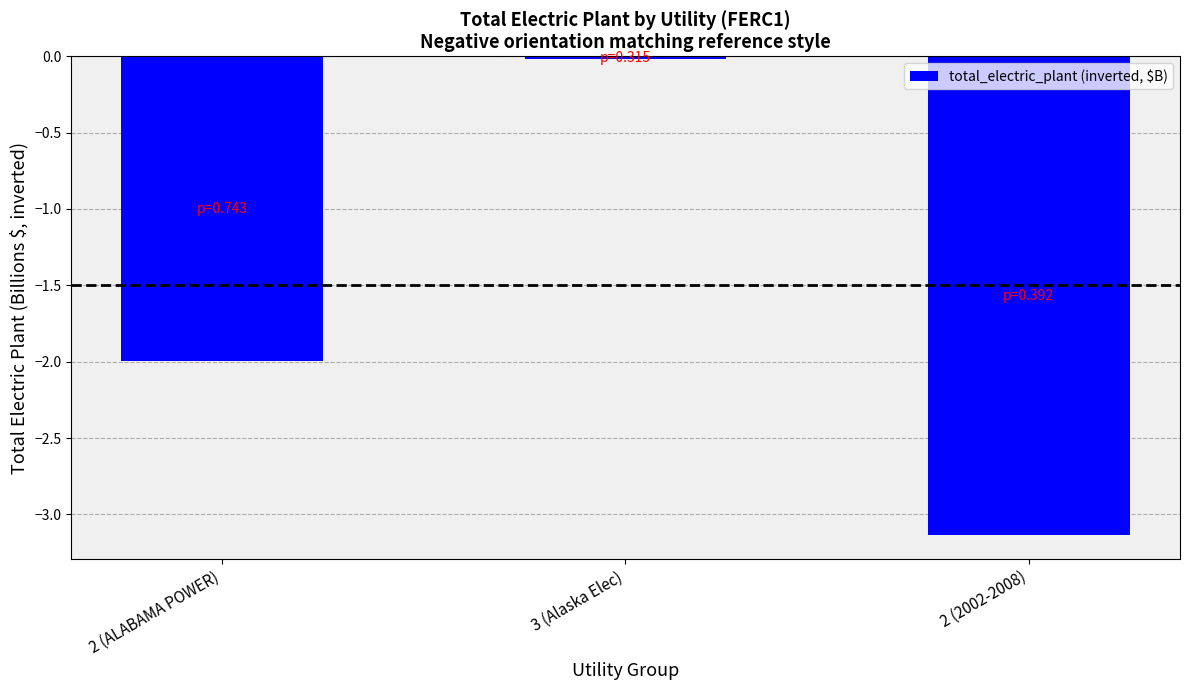

Which label corresponds to the smallest value in the chart?

2 (2002-2008)